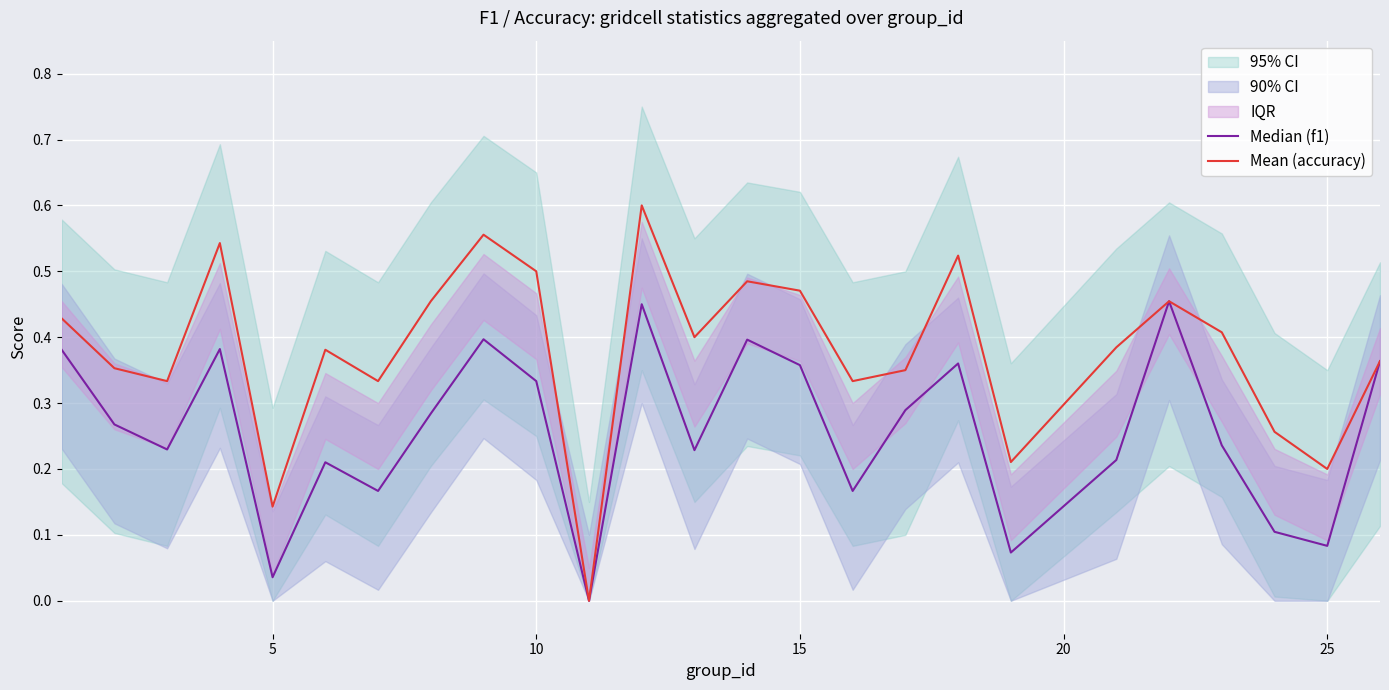

Reading right to left, list all the values displayed in this chart.

Median (f1): 0.4	0.1	0.1	0.2	0.5	0.2	0.1	0.4	0.3	0.2	0.4	0.4	0.2	0.5	0.0	0.3	0.4	0.3	0.2	0.2	0.0	0.4	0.2	0.3	0.4
Mean (accuracy): 0.4	0.2	0.3	0.4	0.5	0.4	0.2	0.5	0.3	0.3	0.5	0.5	0.4	0.6	0.0	0.5	0.6	0.5	0.3	0.4	0.1	0.5	0.3	0.4	0.4